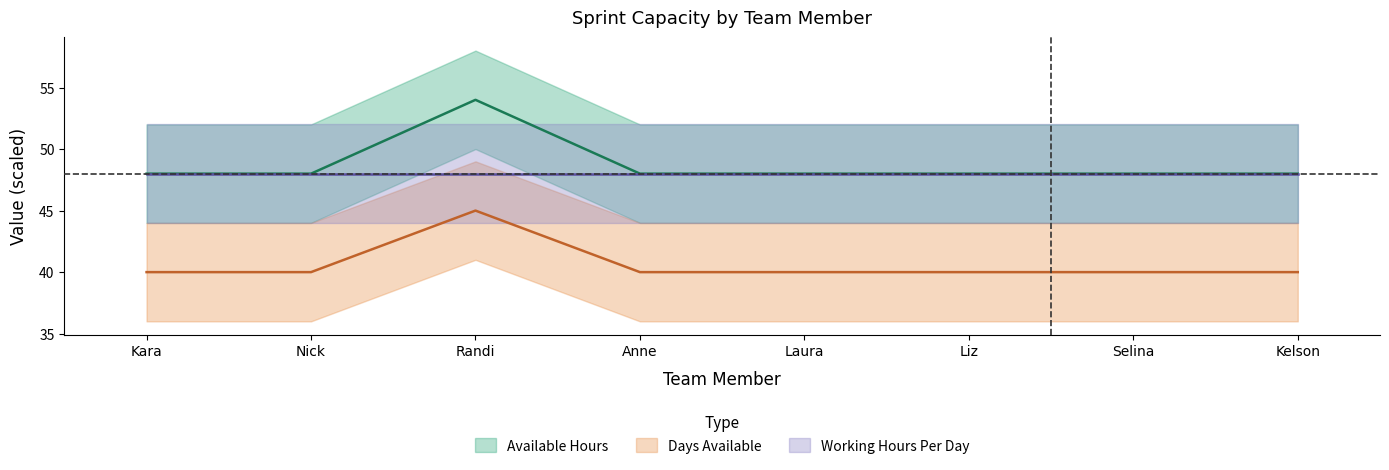

How many values in the Available Hours series exceed 48?

1